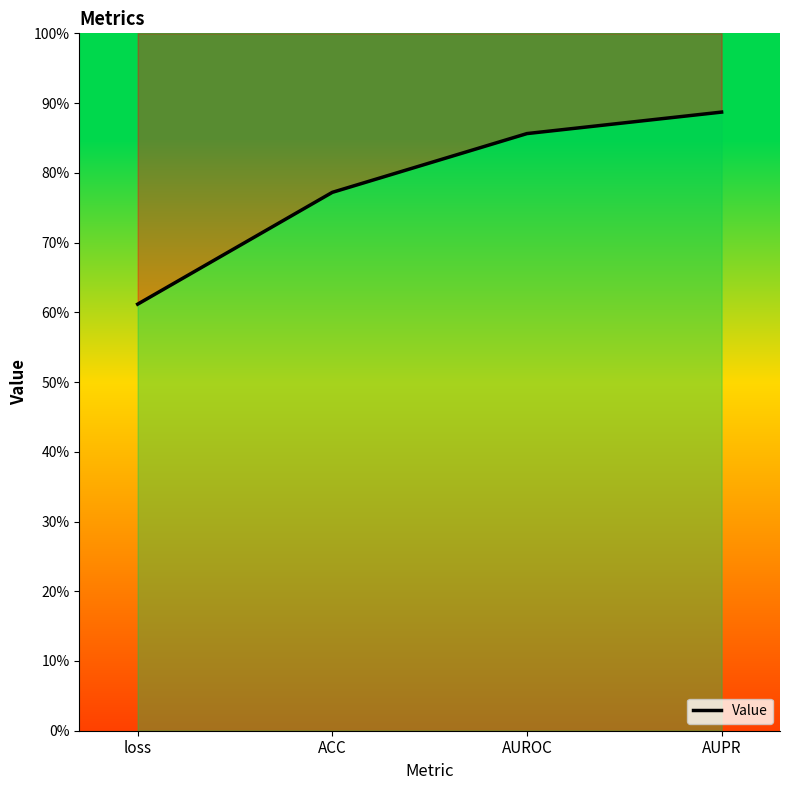

Rank the categories by value from highest to lowest.

AUPR, AUROC, ACC, loss